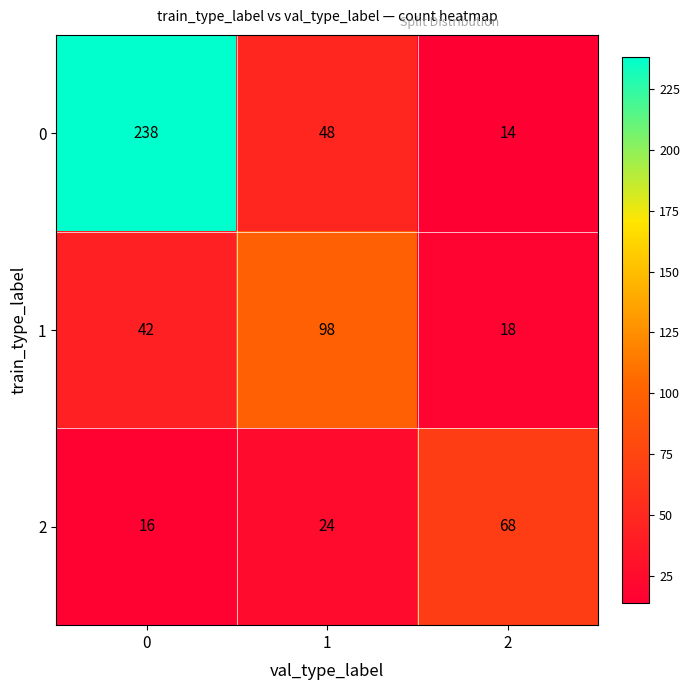

The 1 series shows 98 at 1. True or false?

True